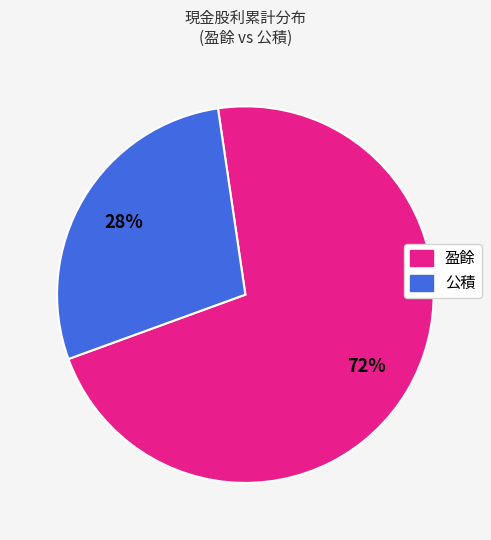

What percentage is the 公積 slice, to the nearest percent?

28%